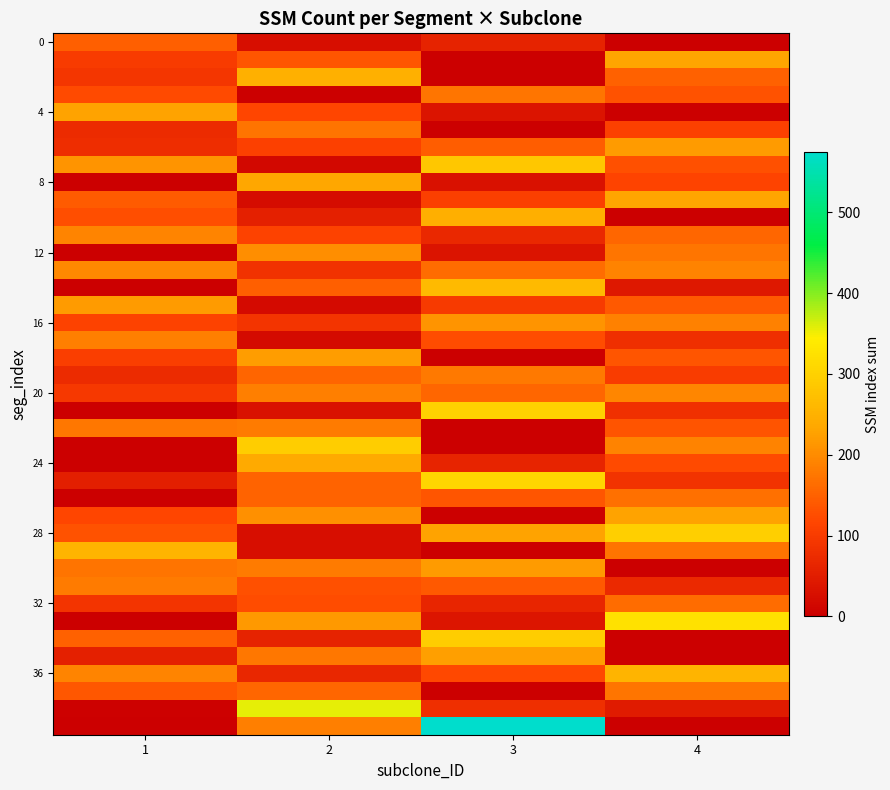

At which category is the sum across all series the highest?

2